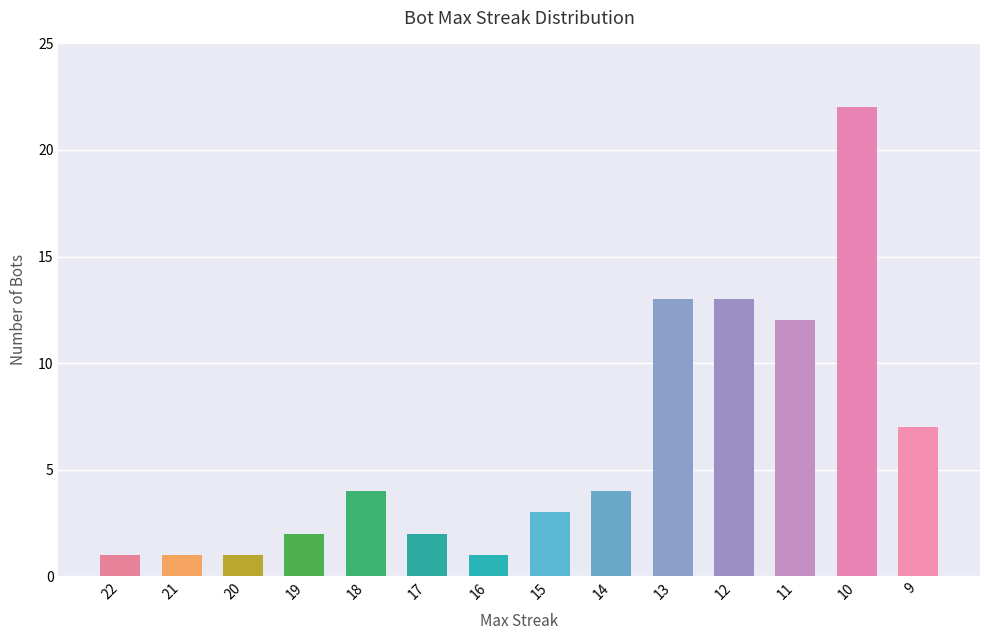

At which label is the value closest to 11?

11